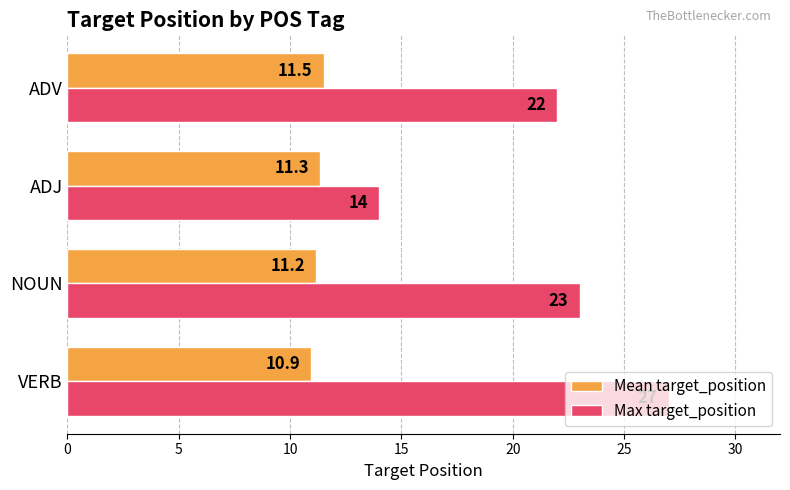

List the series in order of their peak value, highest first.

Max target_position, Mean target_position